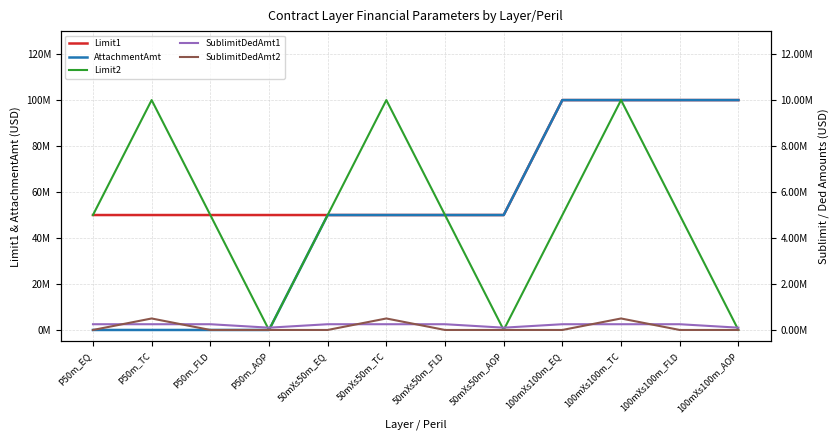

How many series are shown in this chart?

5